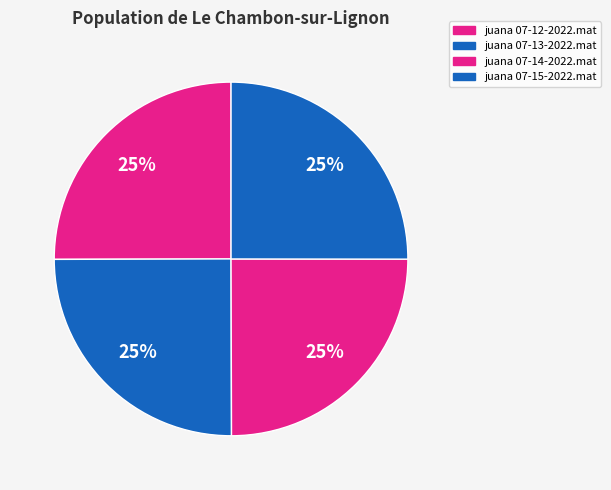

True or false: juana 07-13-2022.mat accounts for 32% of the total.

False